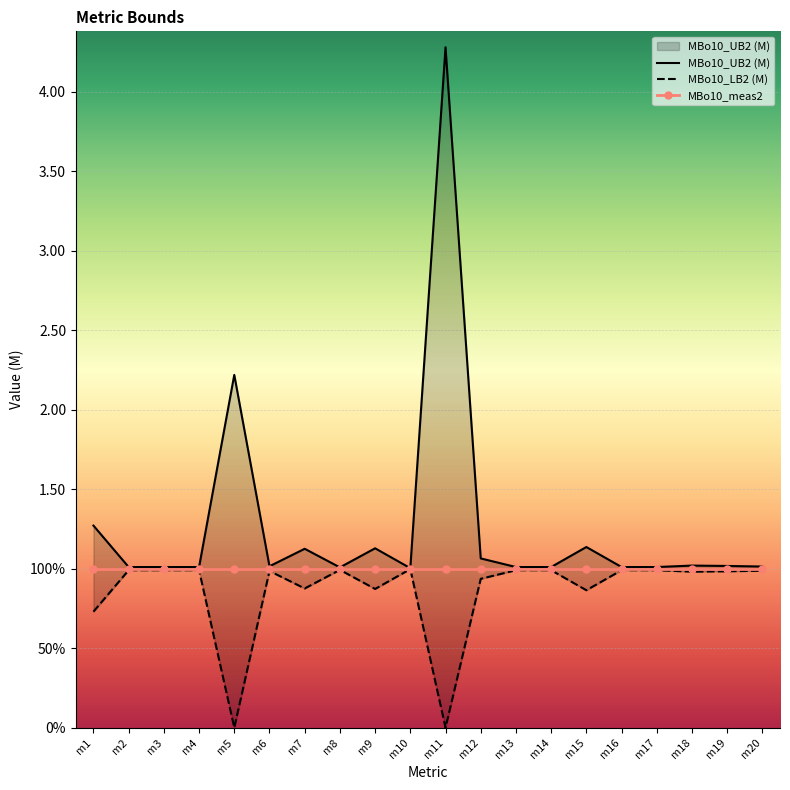

What value does the MBo10_UB2 (M) series have at m18?

1.0